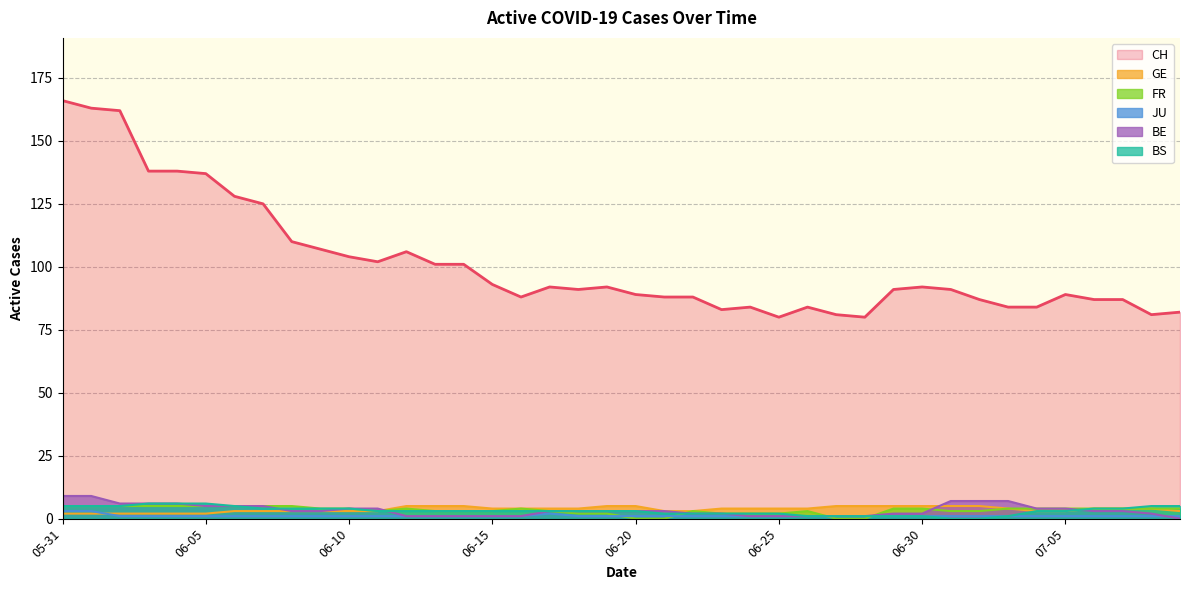

The value of FR at 2020-06-01 is 1. True or false?

False